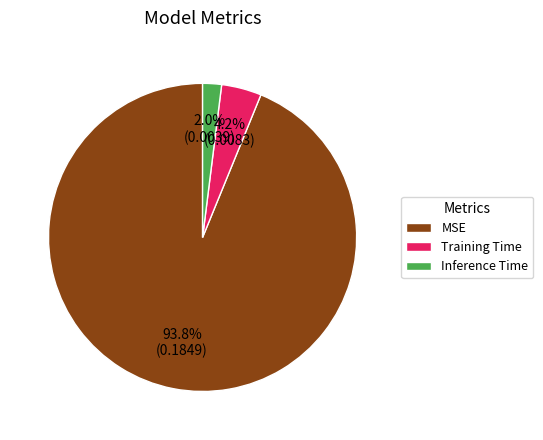

Is it true that Training Time is 4% of the pie?

True